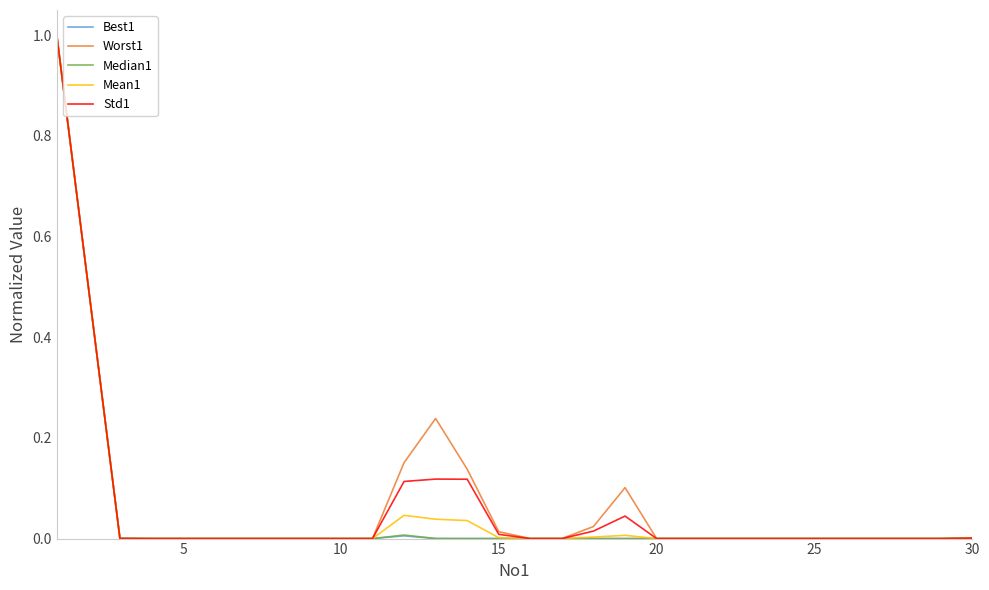

What is the maximum value for Median1?

1.0